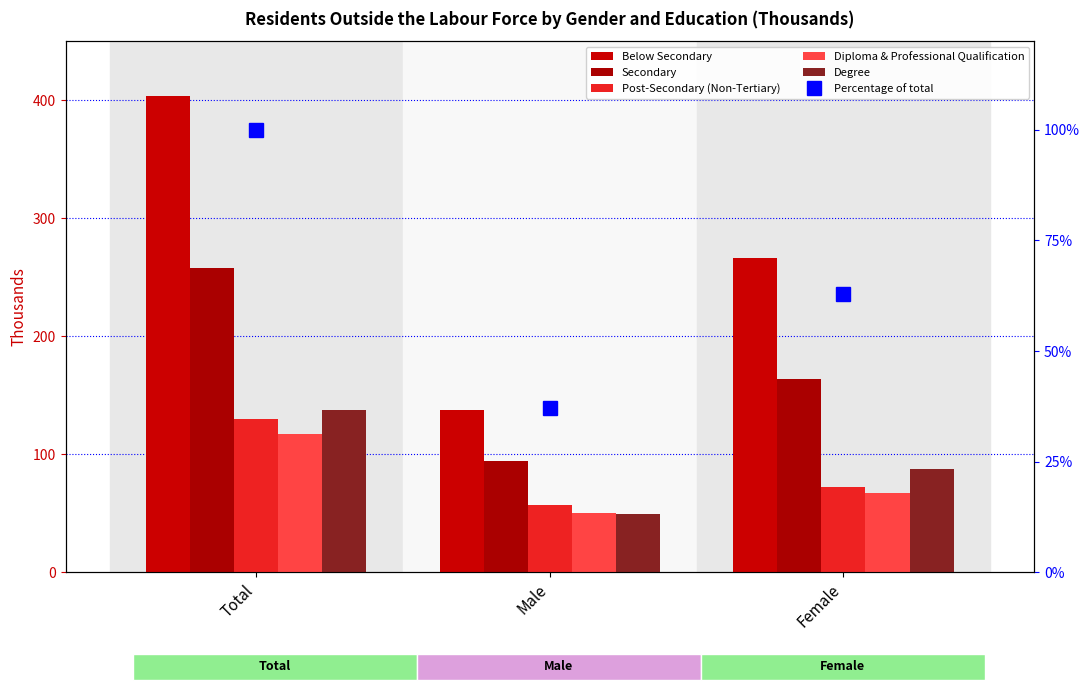

At how many categories does at least one series exceed 68?

3